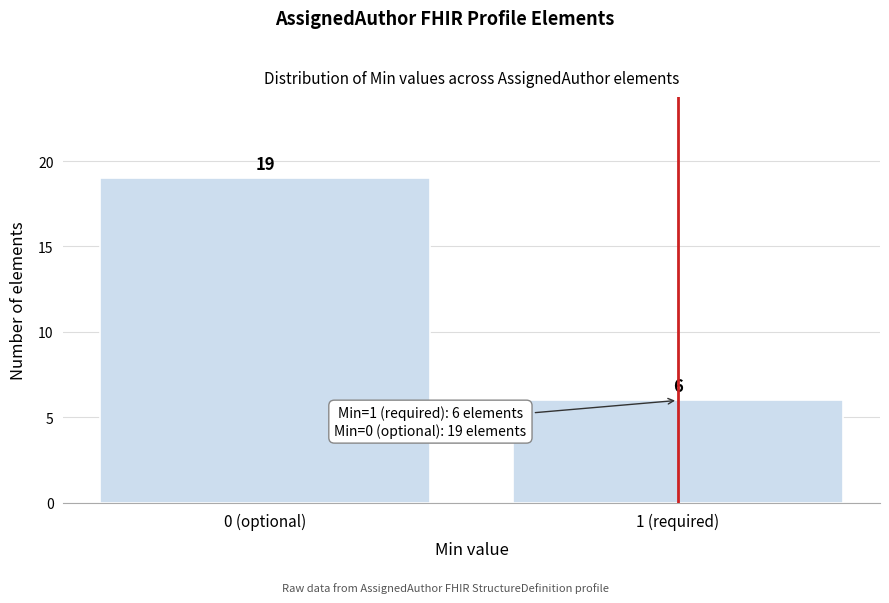

Reading left to right, list all the values displayed in this chart.

0 (optional)=19	1 (required)=6